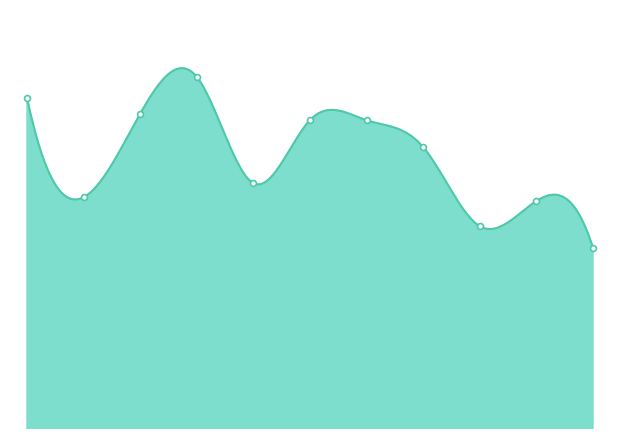

Between 4 and 10, which is larger?

4